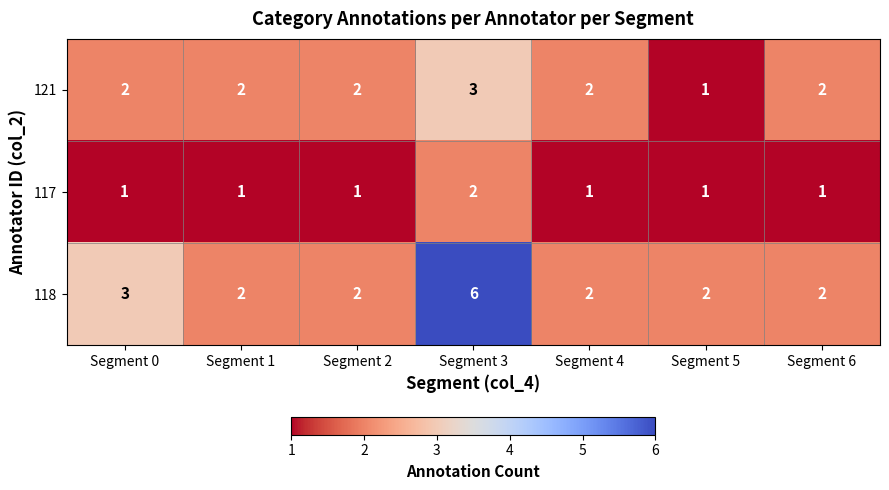

What is the maximum value shown in the chart?

6